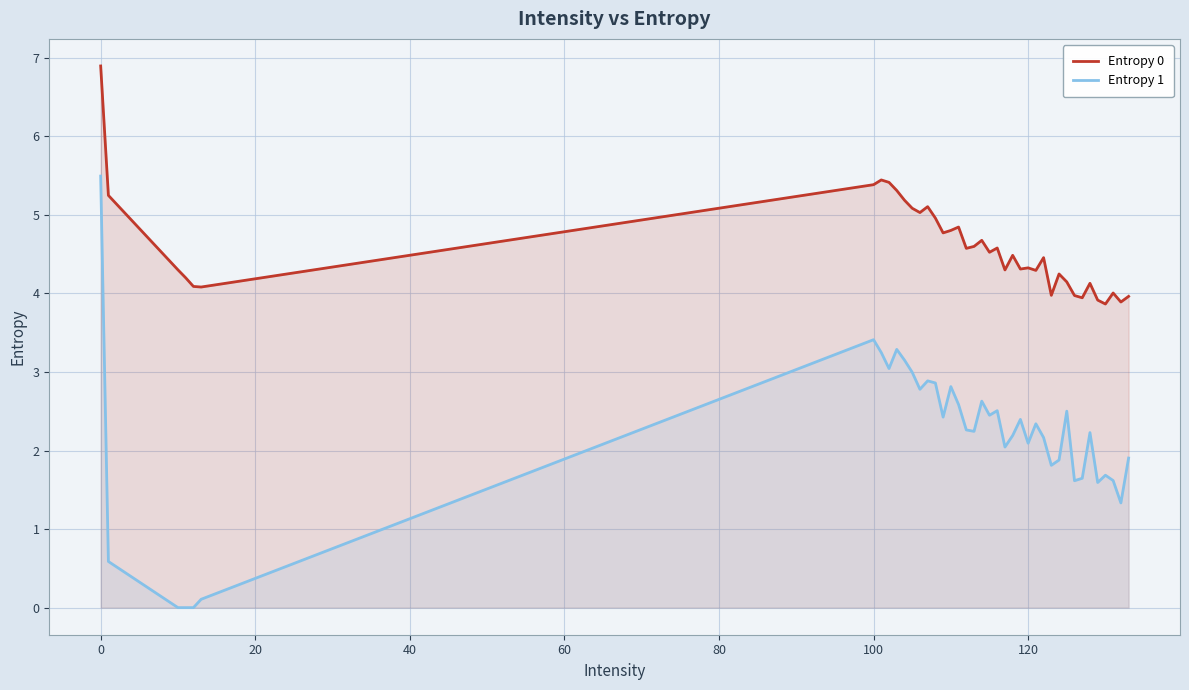

Which series has the widest spread of values?

Entropy 1